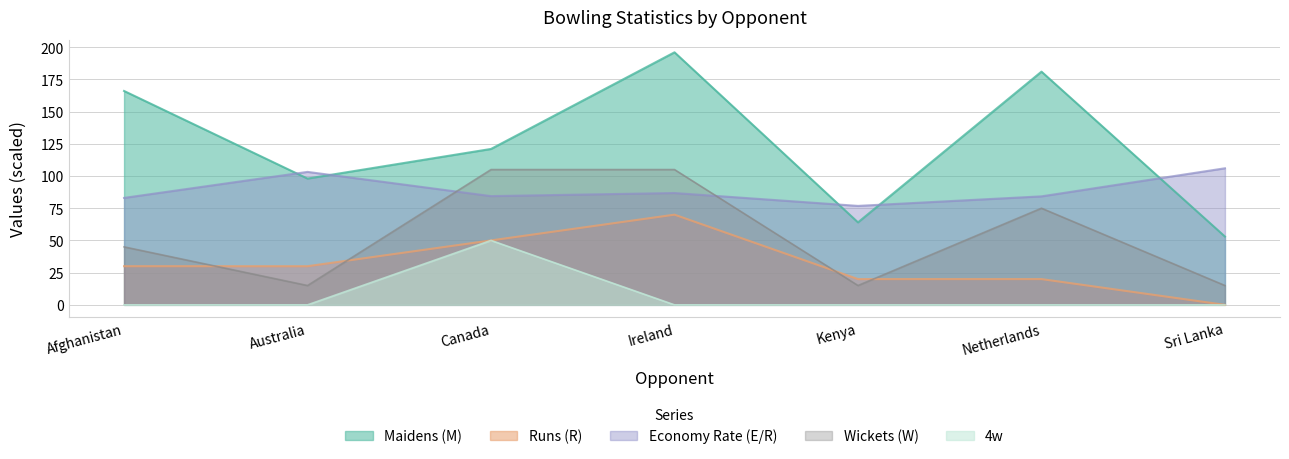

Between which two adjacent categories do Wickets (W) and Runs (R) first intersect?

Afghanistan and Australia